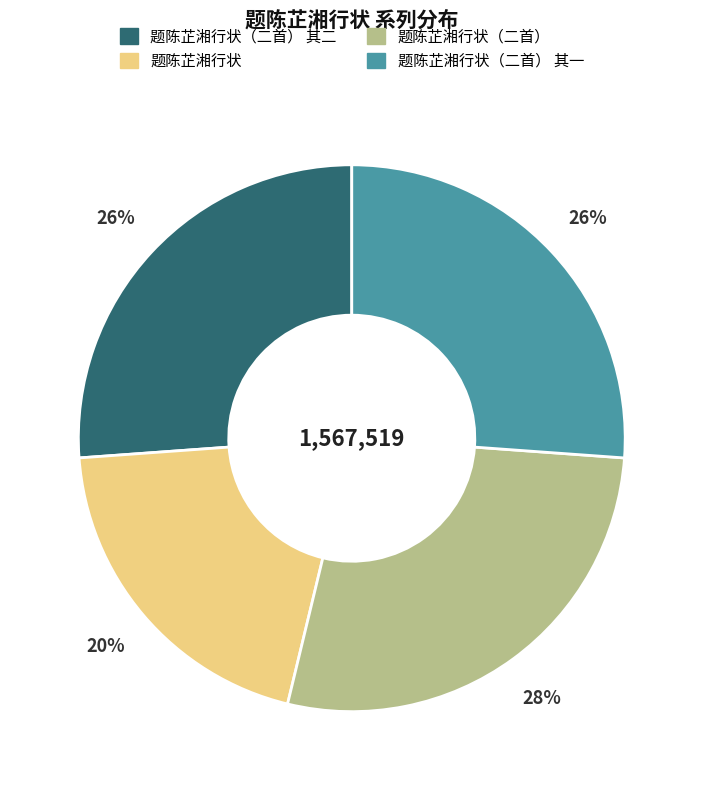

Is there a majority slice in this chart?

No